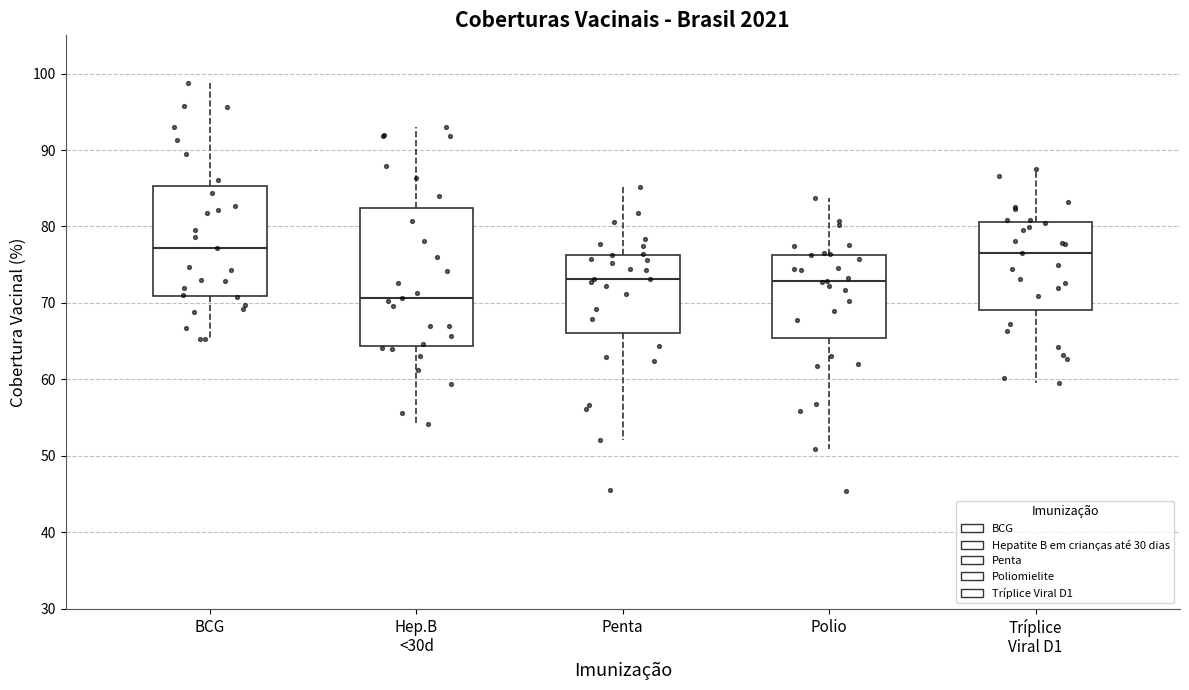

Which box is the tallest, from its lower edge to its upper edge?

Hep.B <30d